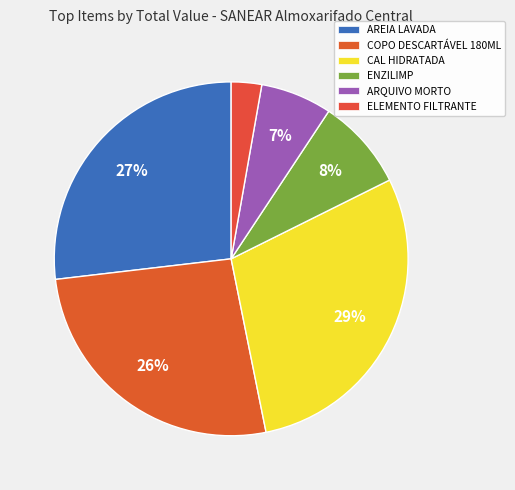

To the nearest percent, what portion does CAL HIDRATADA represent?

29%